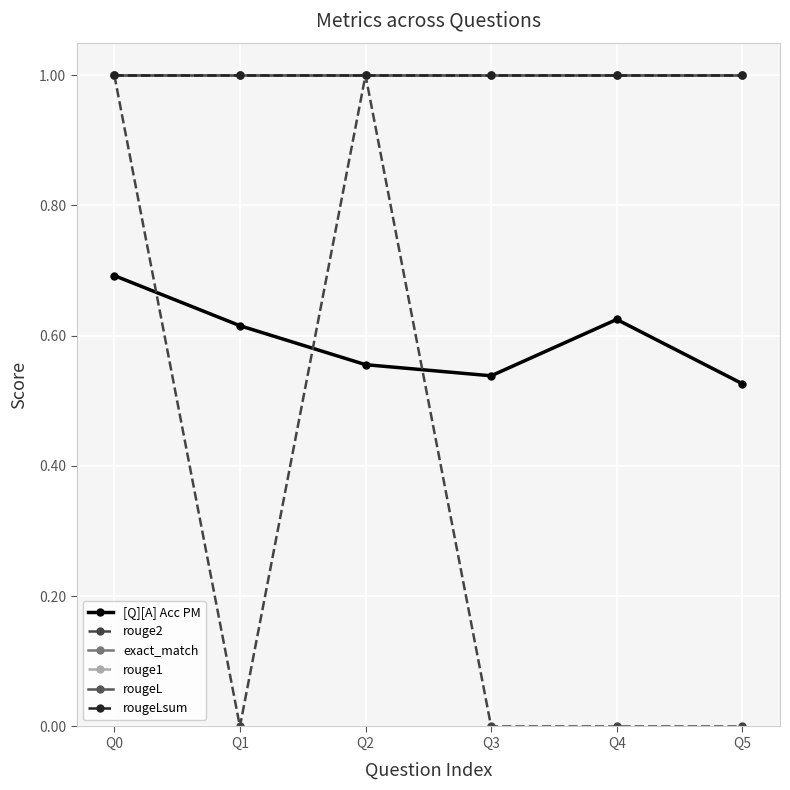

Is this an area chart (filled region under the line)?

No